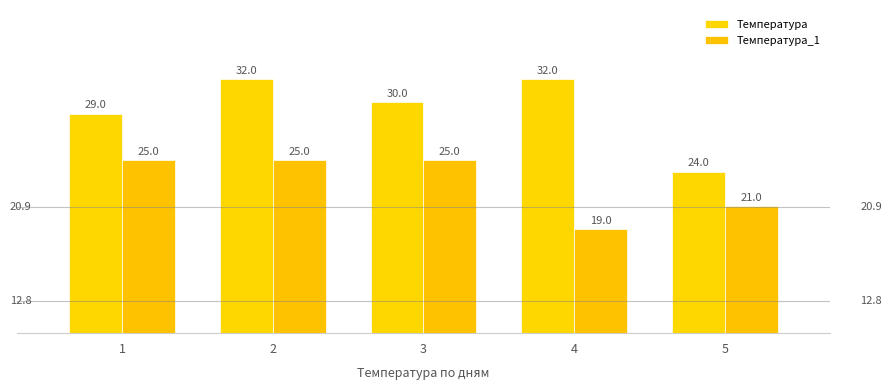

At which label is Температура closest to 28?

1